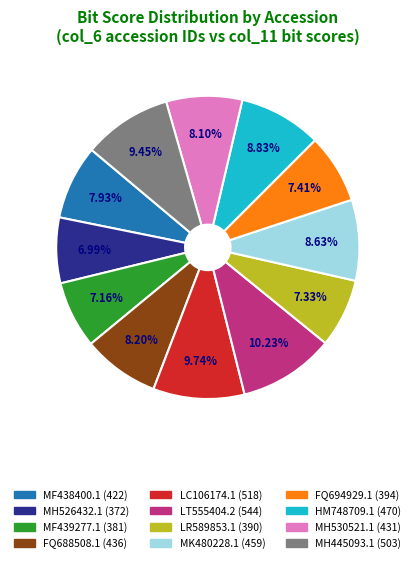

Does MF438400.1 account for over 50% of the chart?

No